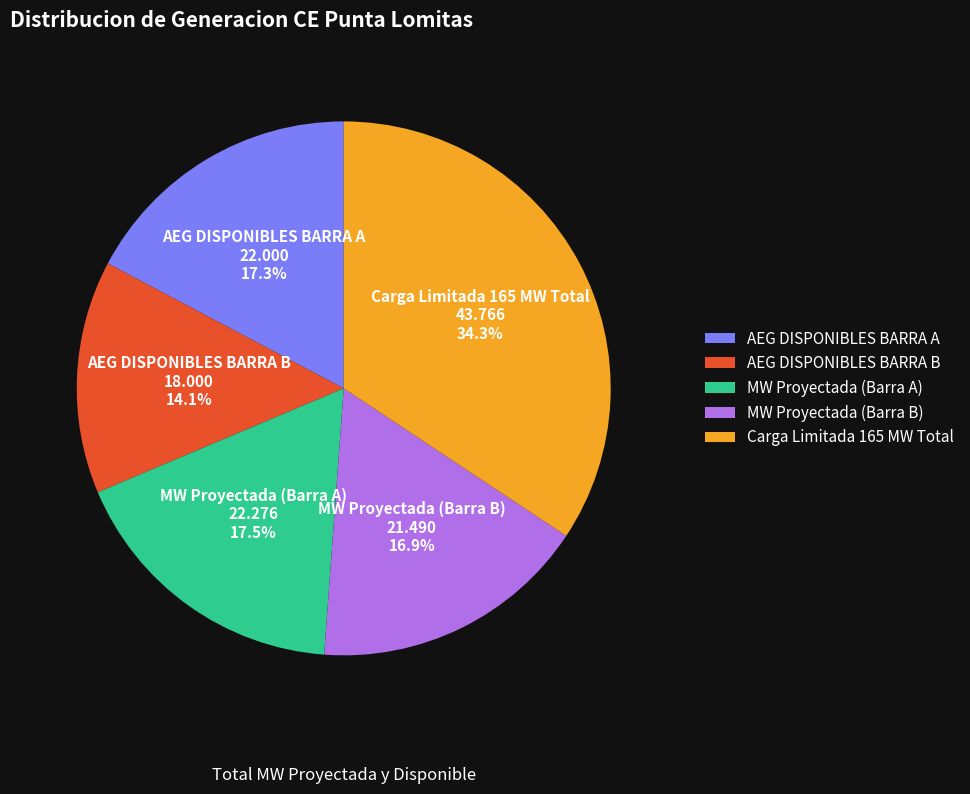

To the nearest percent, what is the difference between the AEG DISPONIBLES BARRA B and AEG DISPONIBLES BARRA A slice percentages?

3%